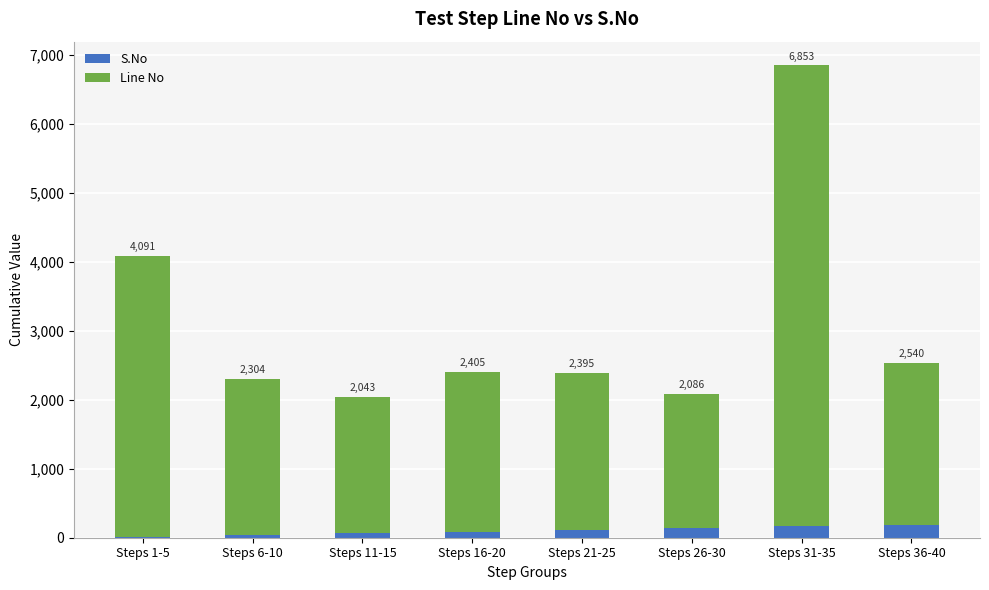

What are all the series names shown in the legend?

S.No, Line No